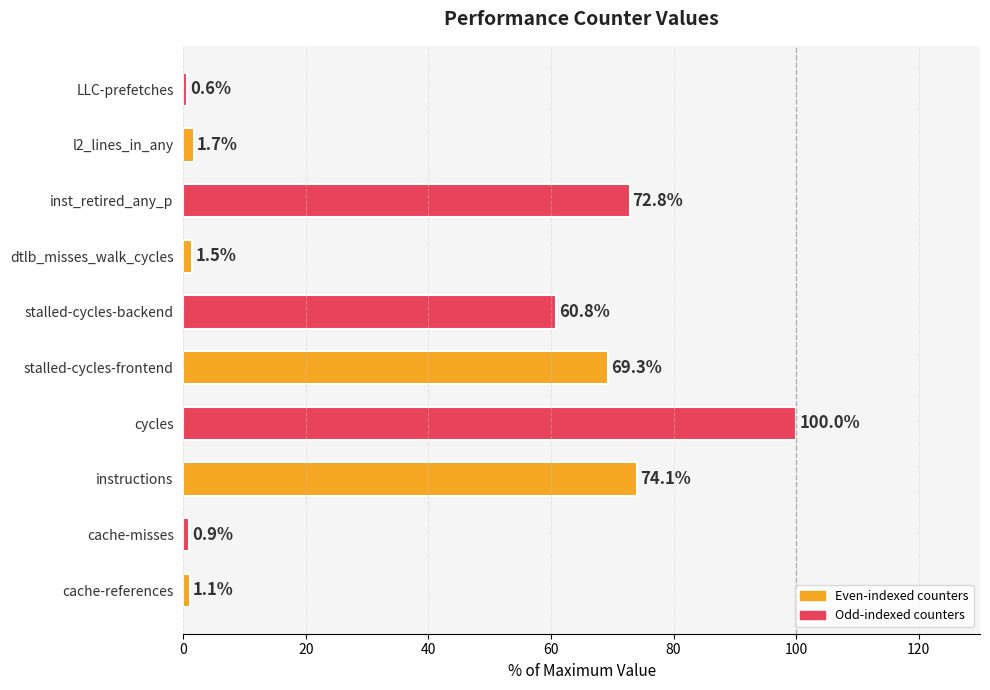

The value at stalled-cycles-frontend is 69.3. True or false?

True